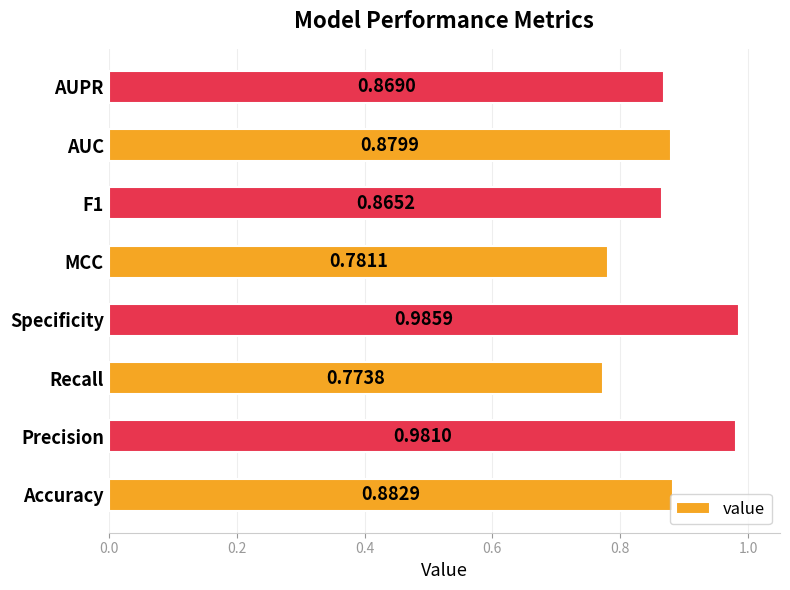

Rank the categories by value from lowest to highest.

Recall, MCC, F1, AUPR, AUC, Accuracy, Precision, Specificity